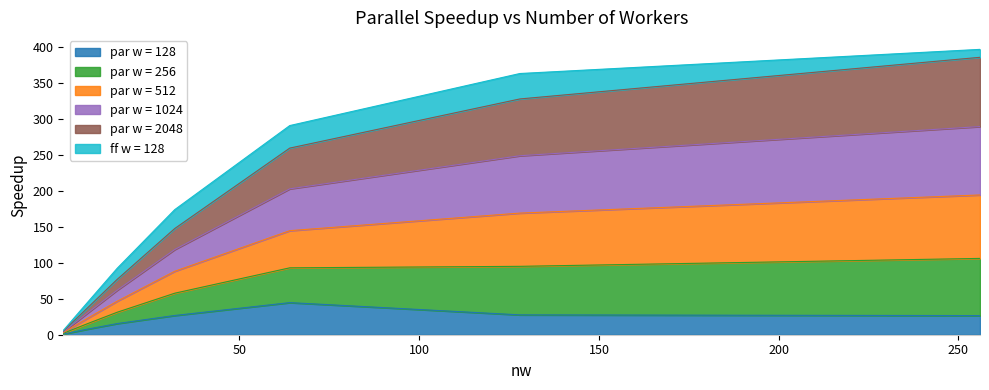

What is the maximum value for par w = 128?

44.7